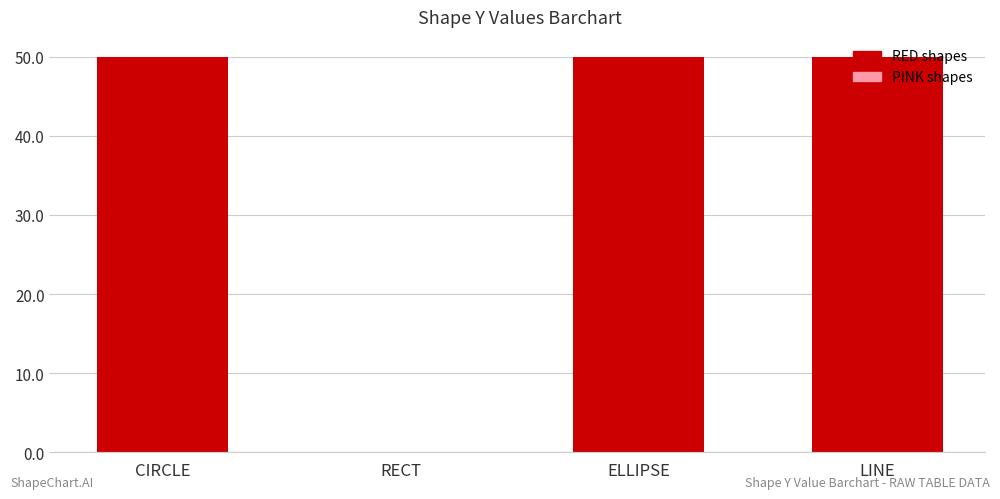

What is the ratio of the value at CIRCLE to the value at LINE?

1.0